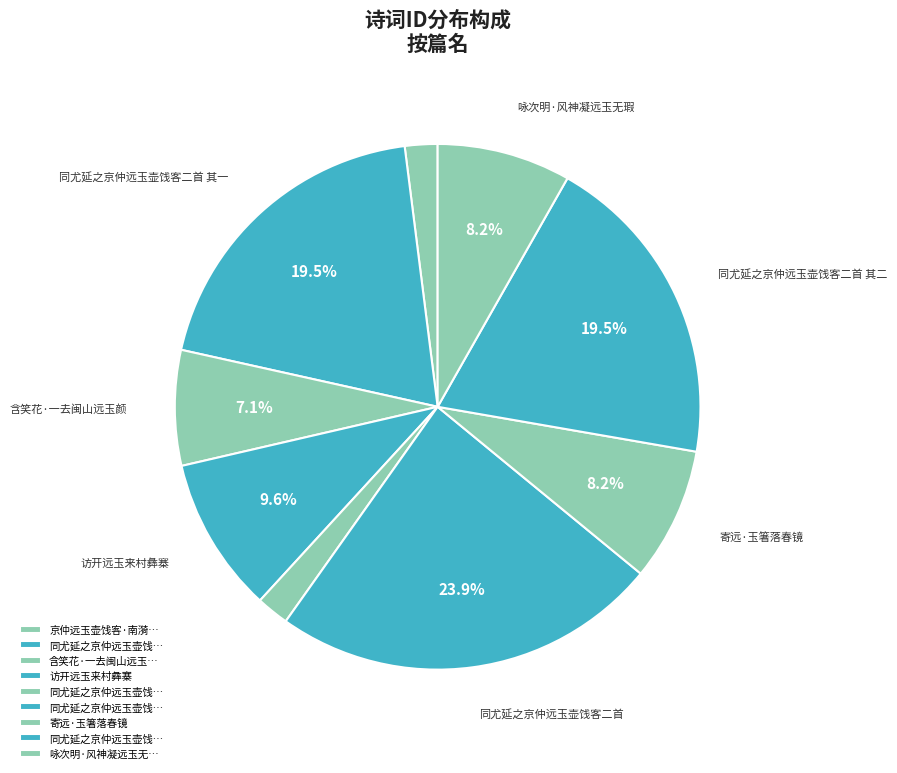

How many slices are in this pie chart?

9